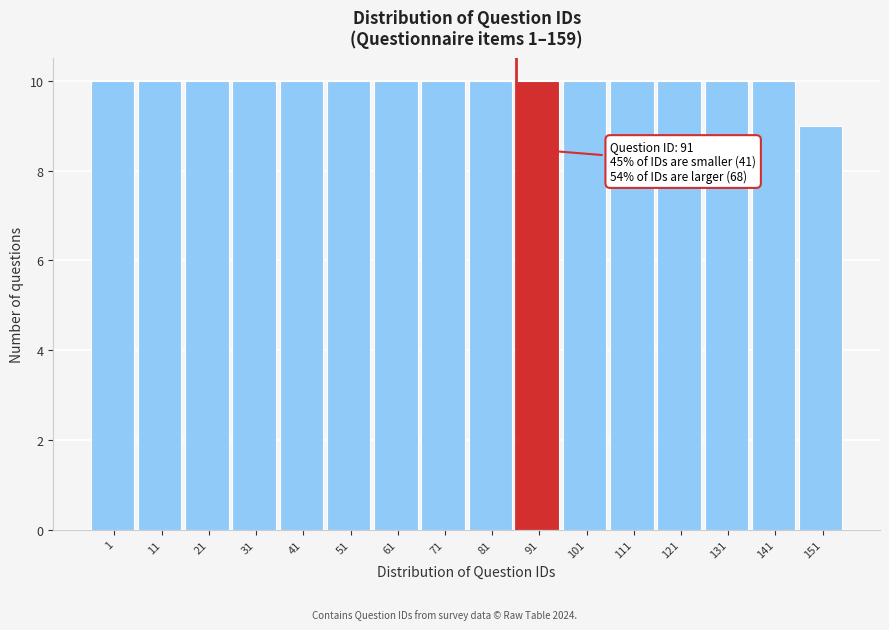

Reading right to left, list all the values displayed in this chart.

9	10	10	10	10	10	10	10	10	10	10	10	10	10	10	10